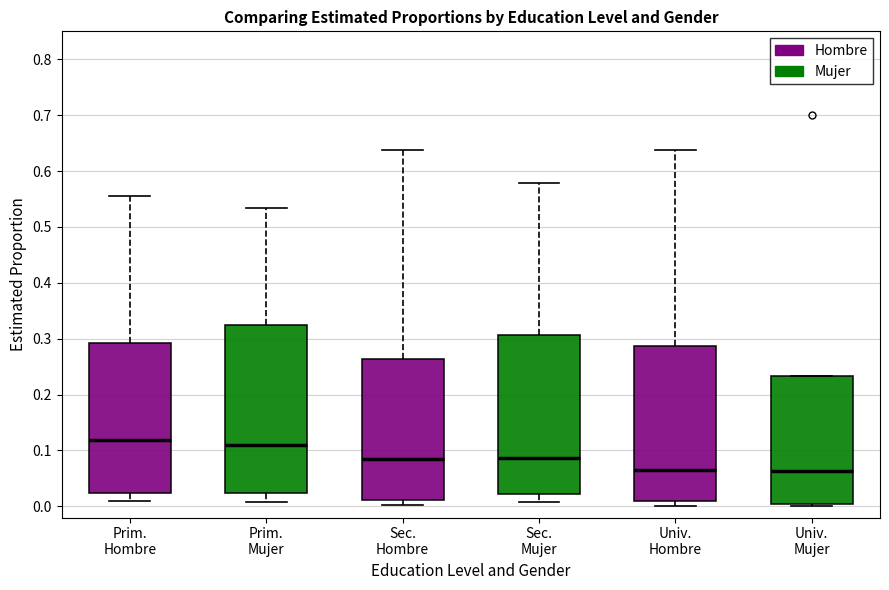

Where does the median line of the box for Univ. Mujer sit on the y-axis? The values are not printed on the chart, so give them approximately, as read against the axis.

0.06